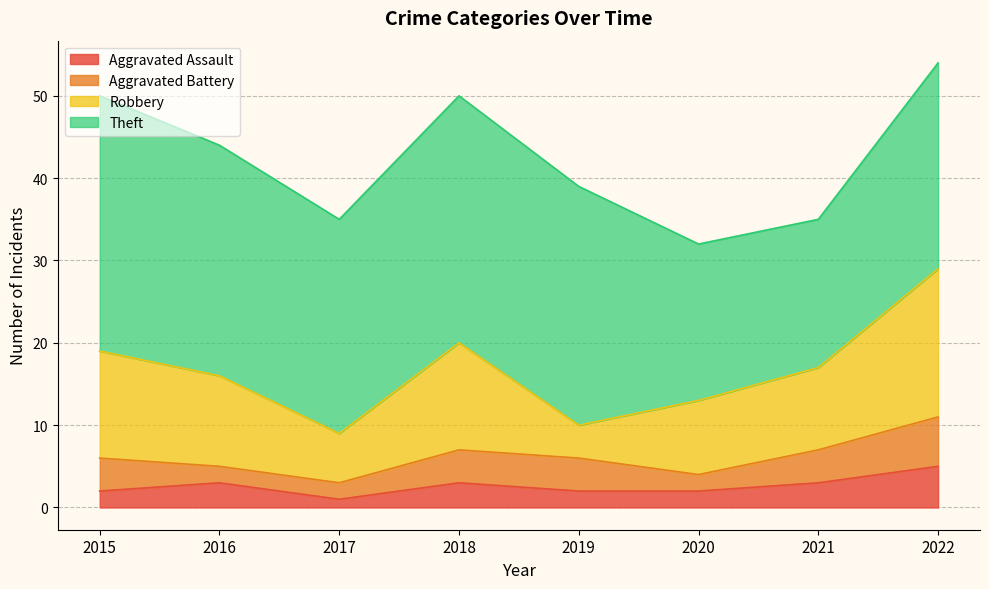

Reading left to right, what are all the values shown in this chart?

Aggravated Assault: 2	3	1	3	2	2	3	5
Aggravated Battery: 4	2	2	4	4	2	4	6
Robbery: 13	11	6	13	4	9	10	18
Theft: 31	28	26	30	29	19	18	25